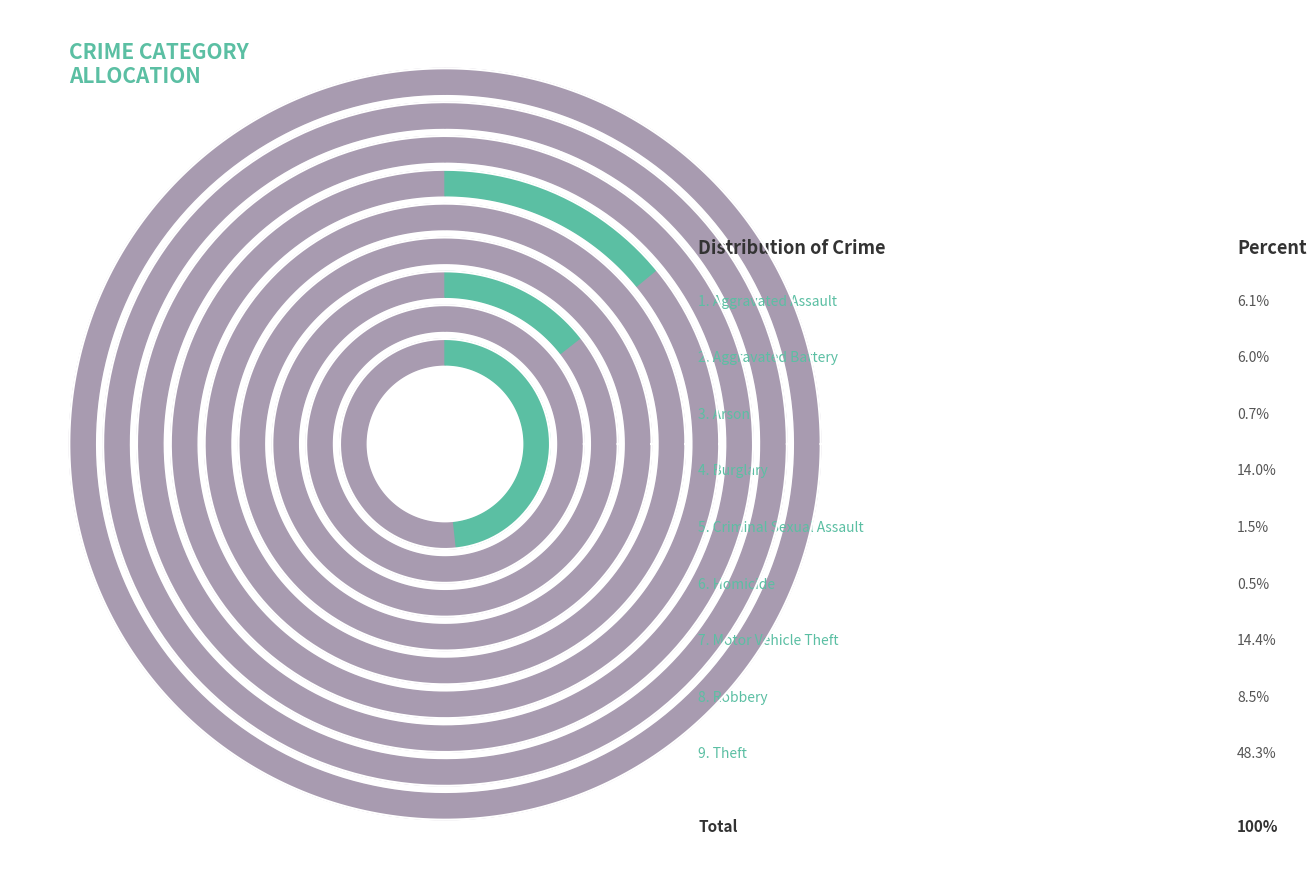

Rank the categories by value from lowest to highest.

Homicide, Arson, Criminal Sexual Assault, Aggravated Battery, Aggravated Assault, Robbery, Burglary, Motor Vehicle Theft, Theft